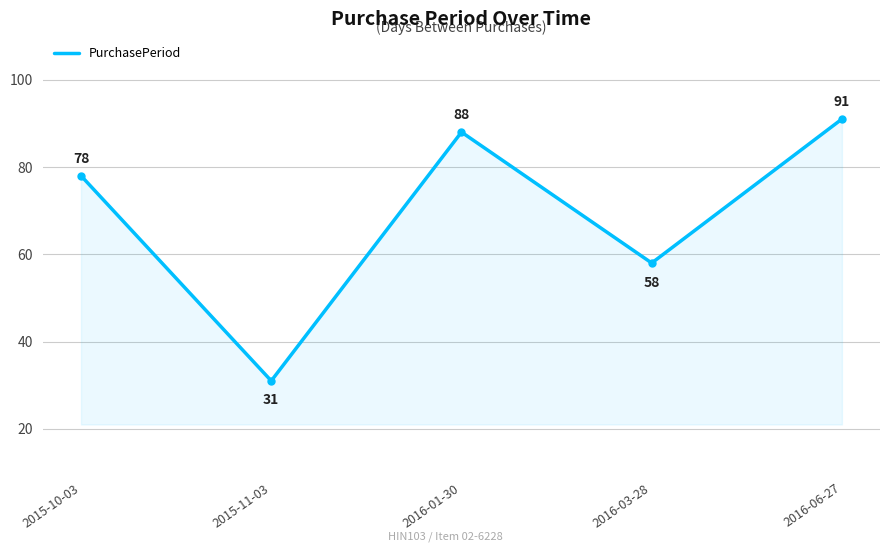

Where is the first local minimum?

2015-11-03